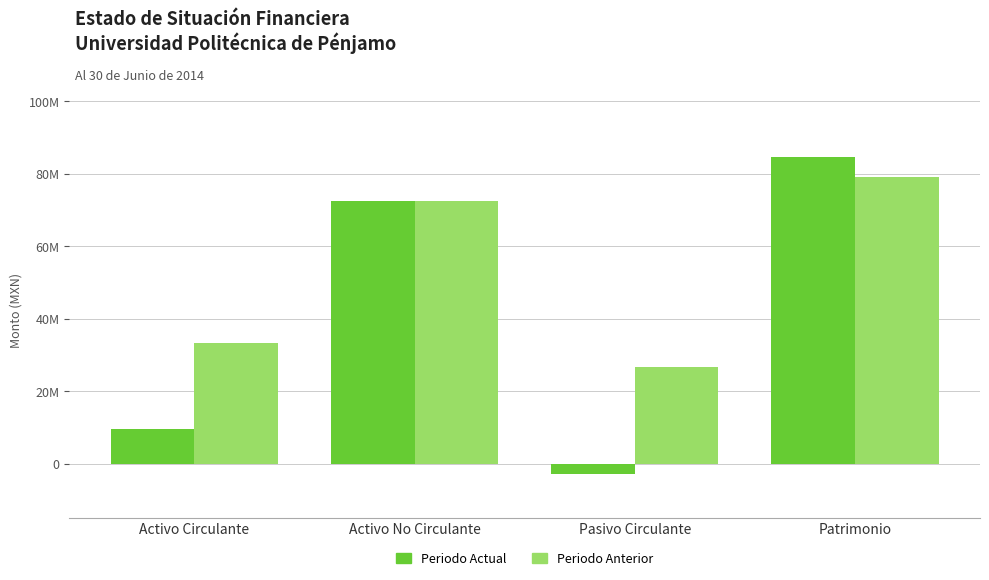

Reading right to left, what are all the values shown in this chart?

Periodo Actual: Patrimonio=84740737.7	Pasivo Circulante=-2859603.5	Activo No Circulante=72408477.7	Activo Circulante=9472656.5
Periodo Anterior: Patrimonio=79111423.6	Pasivo Circulante=26579393.6	Activo No Circulante=72408477.7	Activo Circulante=33282339.5